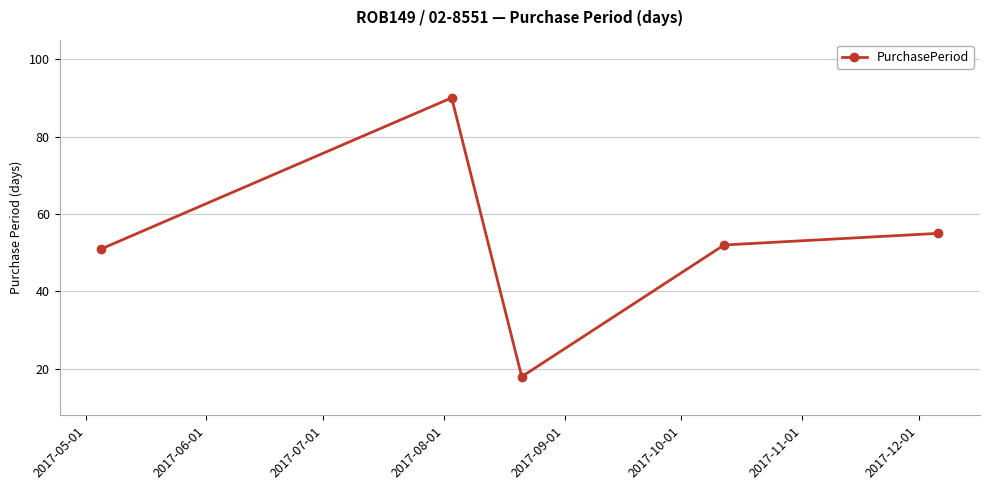

What is the greatest value displayed?

90